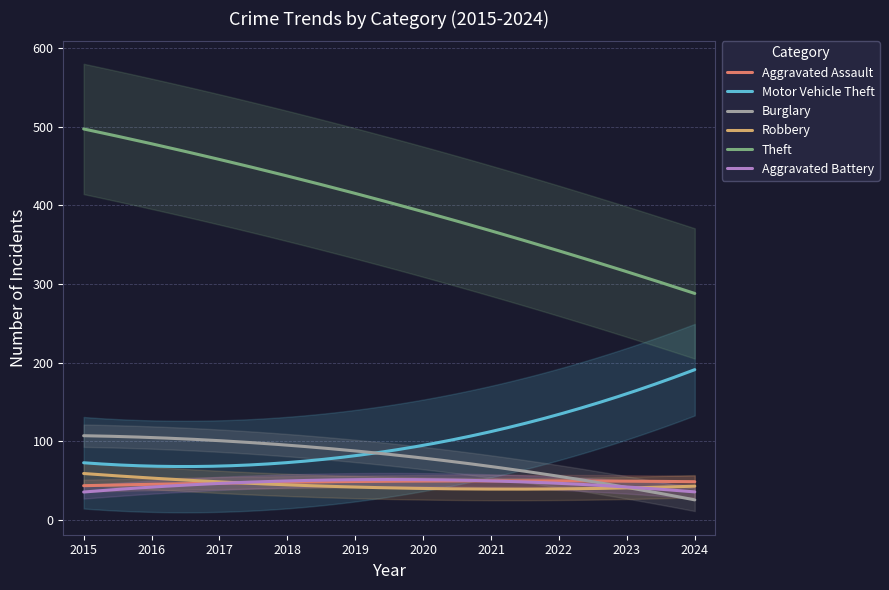

List the series in order of their peak value, highest first.

Theft, Motor Vehicle Theft, Burglary, Robbery, Aggravated Assault, Aggravated Battery